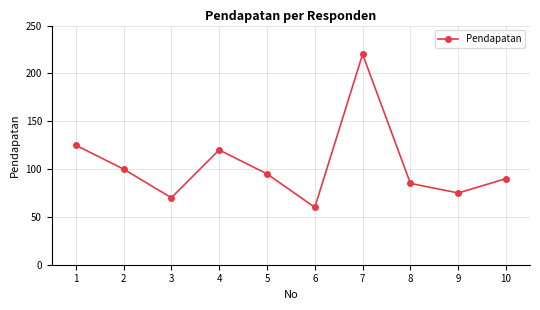

Which label corresponds to the smallest value in the chart?

6